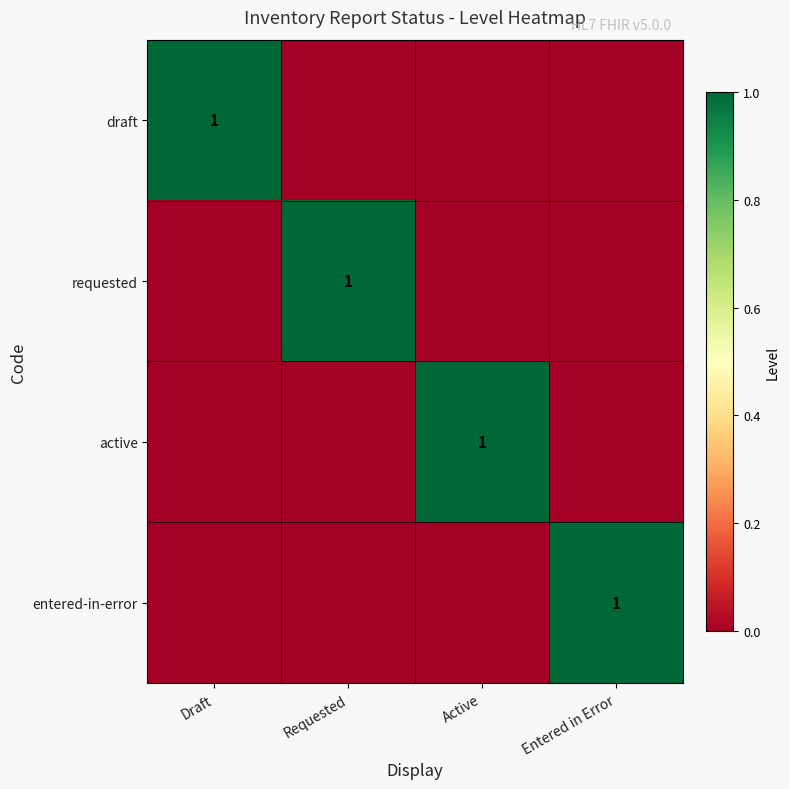

What is the sum of all entered-in-error values?

1